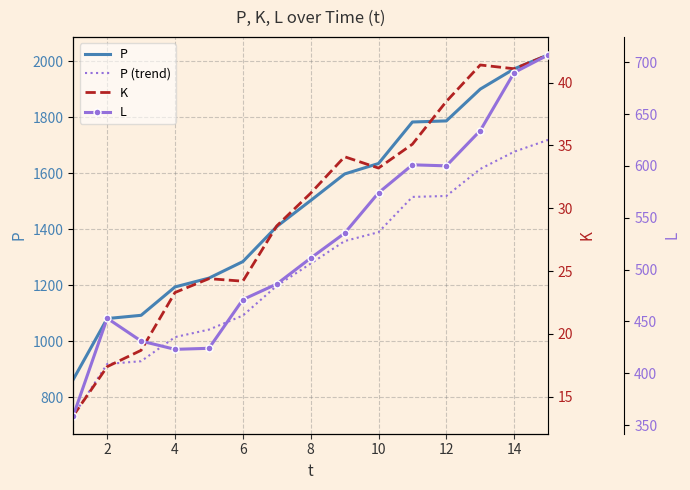

True or false: K and P intersect in this chart.

False